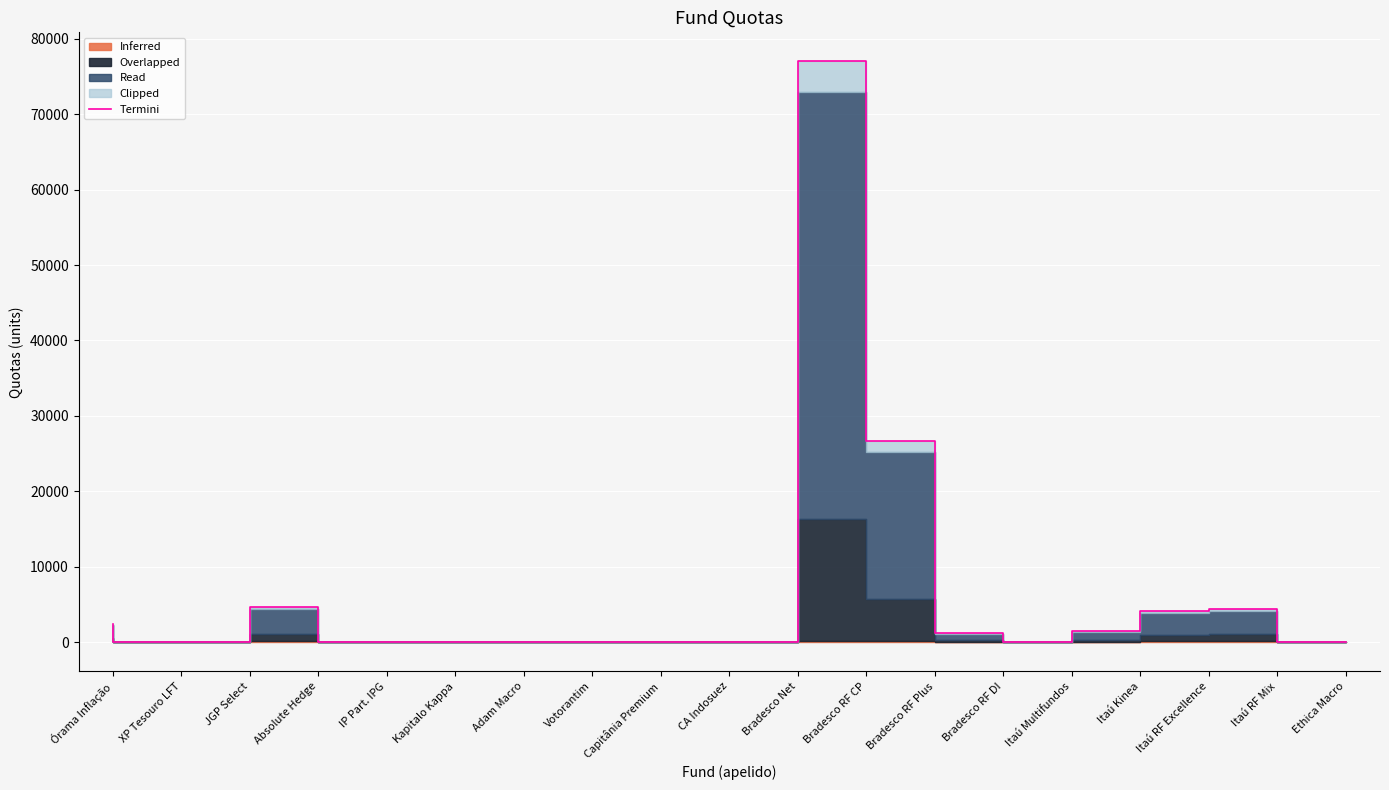

What position from the left is Votorantim?

8